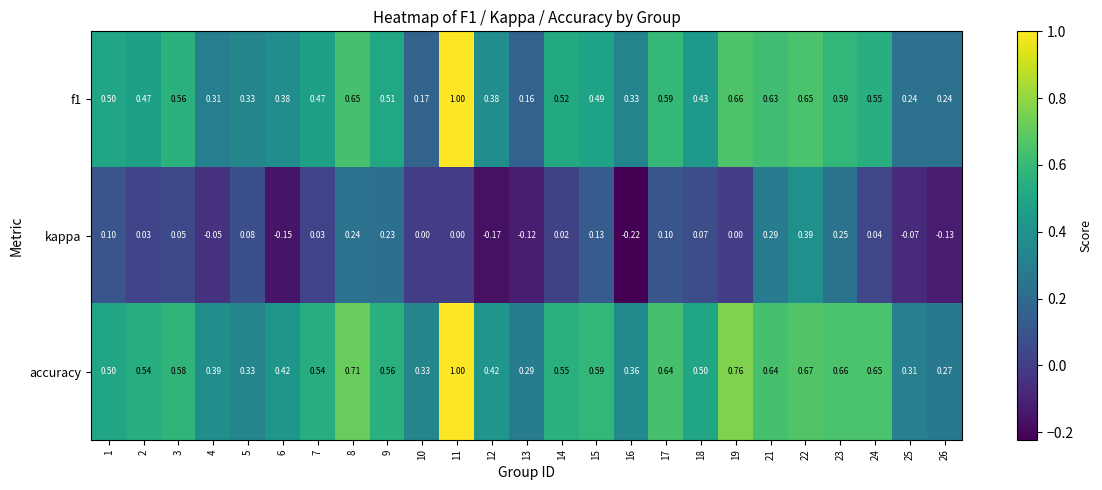

Which series has the largest total across all categories?

accuracy